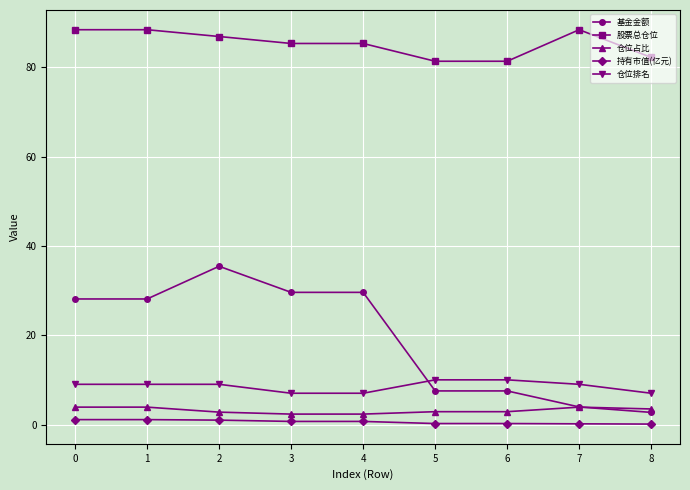

What is the highest value of the 仓位占比 series?

3.9